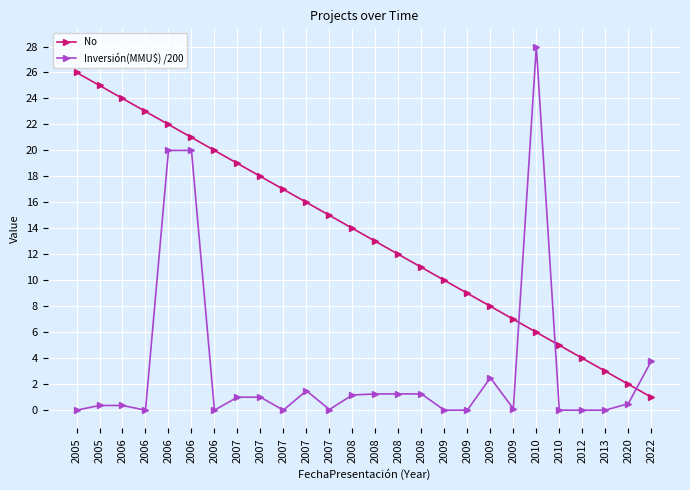

How many categories are shown in the chart?

26